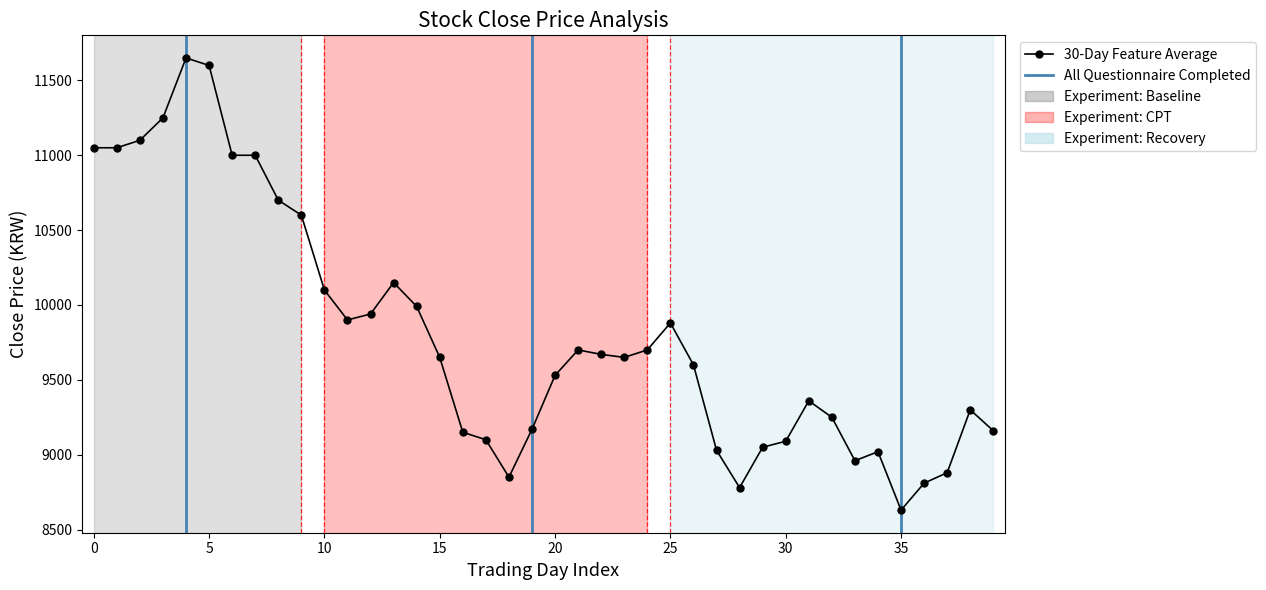

What is the smallest value displayed?

8630